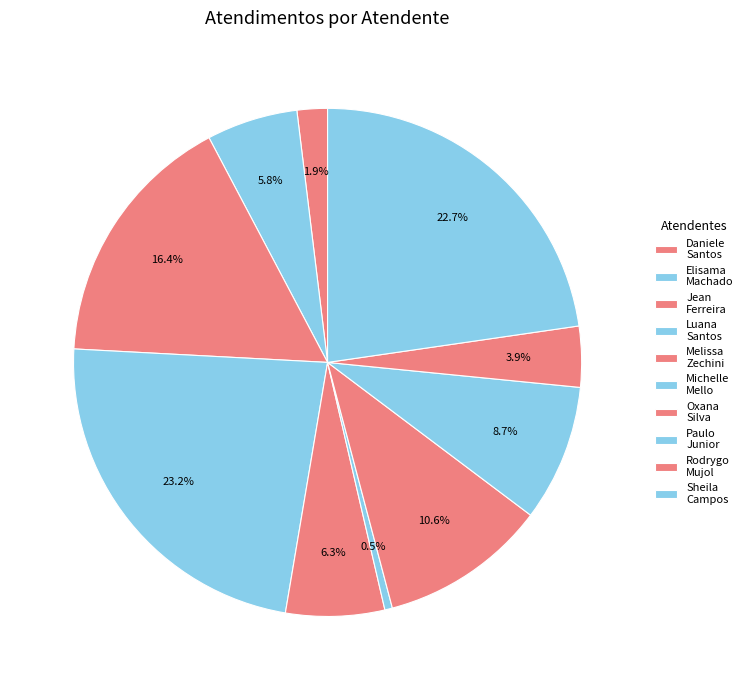

Count the number of slices in the pie.

10